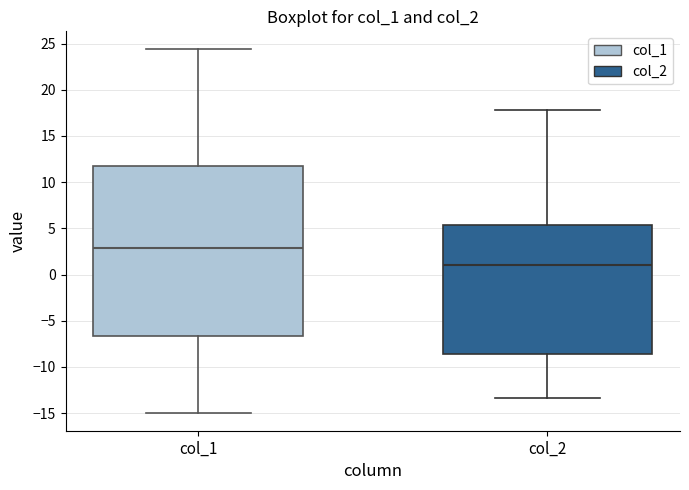

Where does the lower whisker of the box for col_1 end on the y-axis? The values are not printed on the chart, so give them approximately, as read against the axis.

-15.0